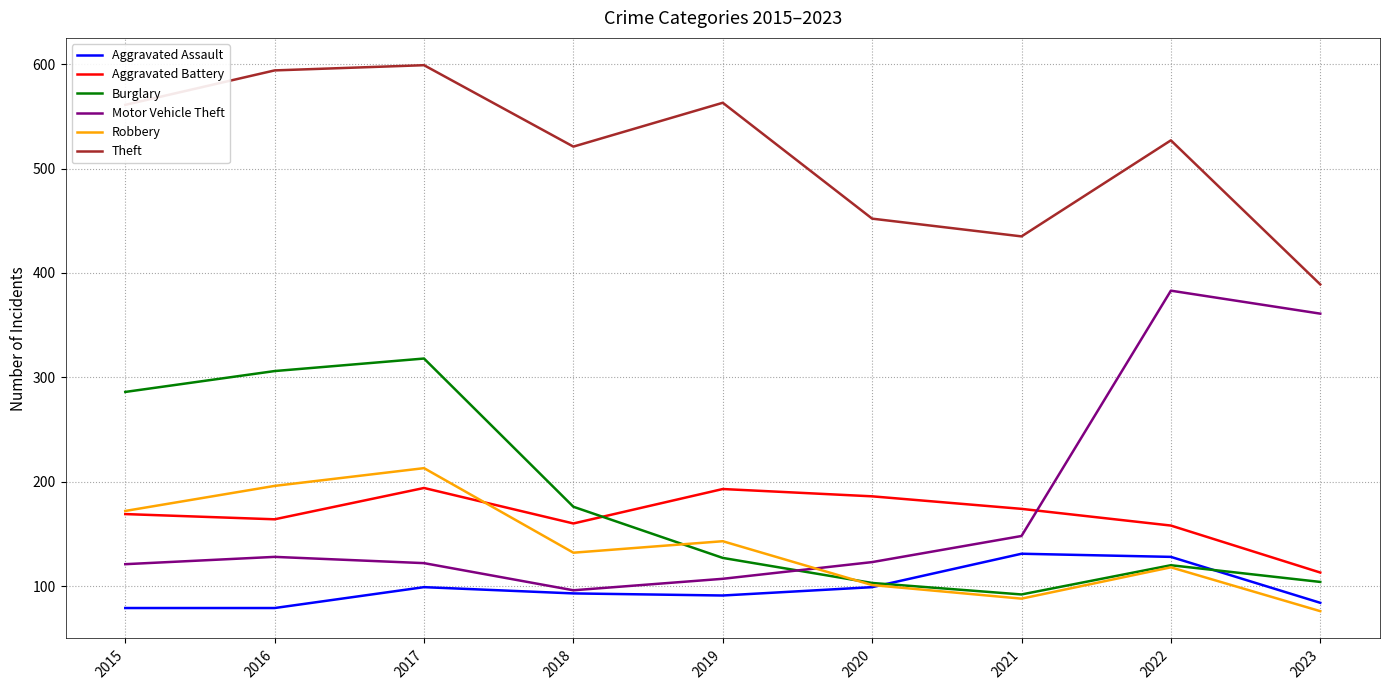

What is the difference between the highest and lowest values at 2020?

353